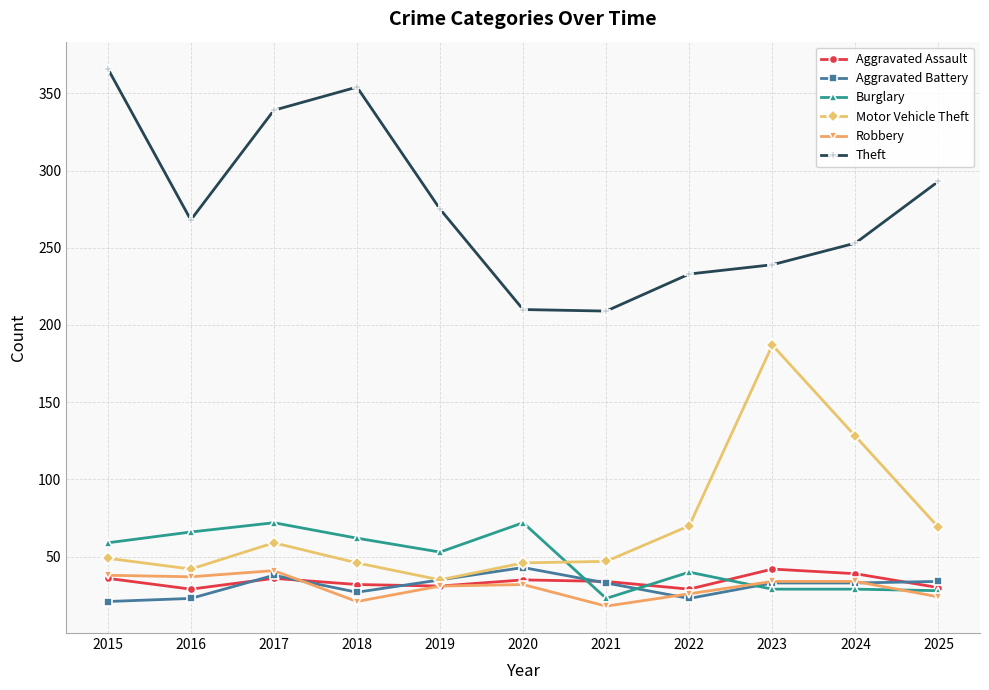

In Aggravated Assault, how many points are lower than both neighbors (excluding endpoints)?

3